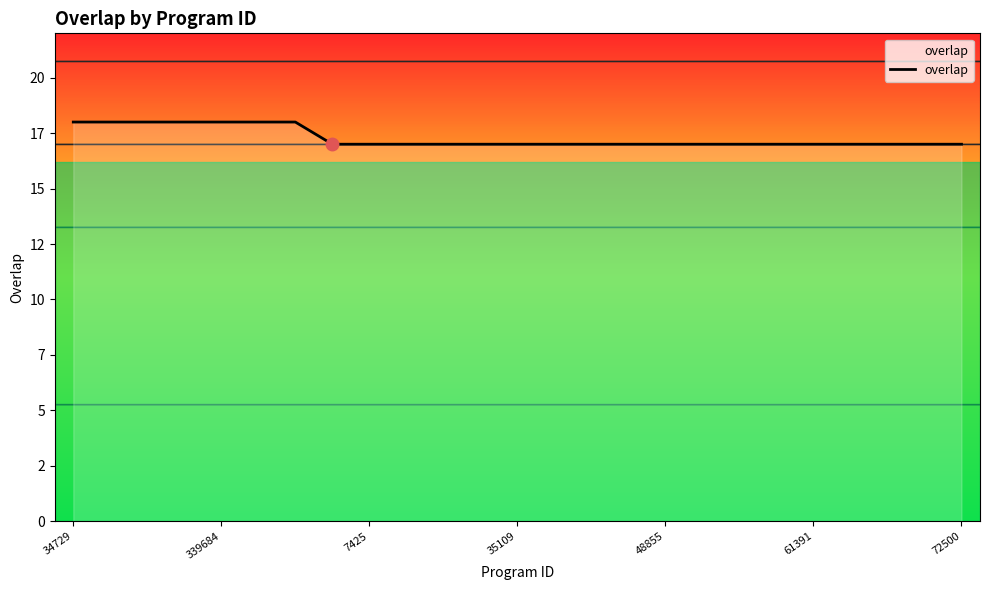

Does the chart display data point markers on the line(s)?

No